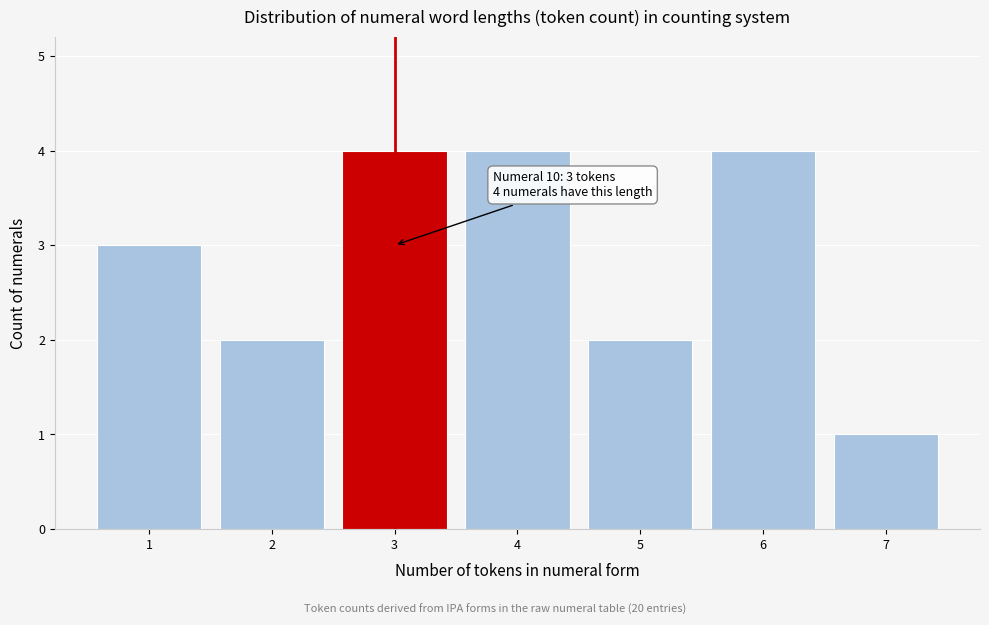

Reading left to right, extract all data points from this chart.

1=3	2=2	3=4	4=4	5=2	6=4	7=1